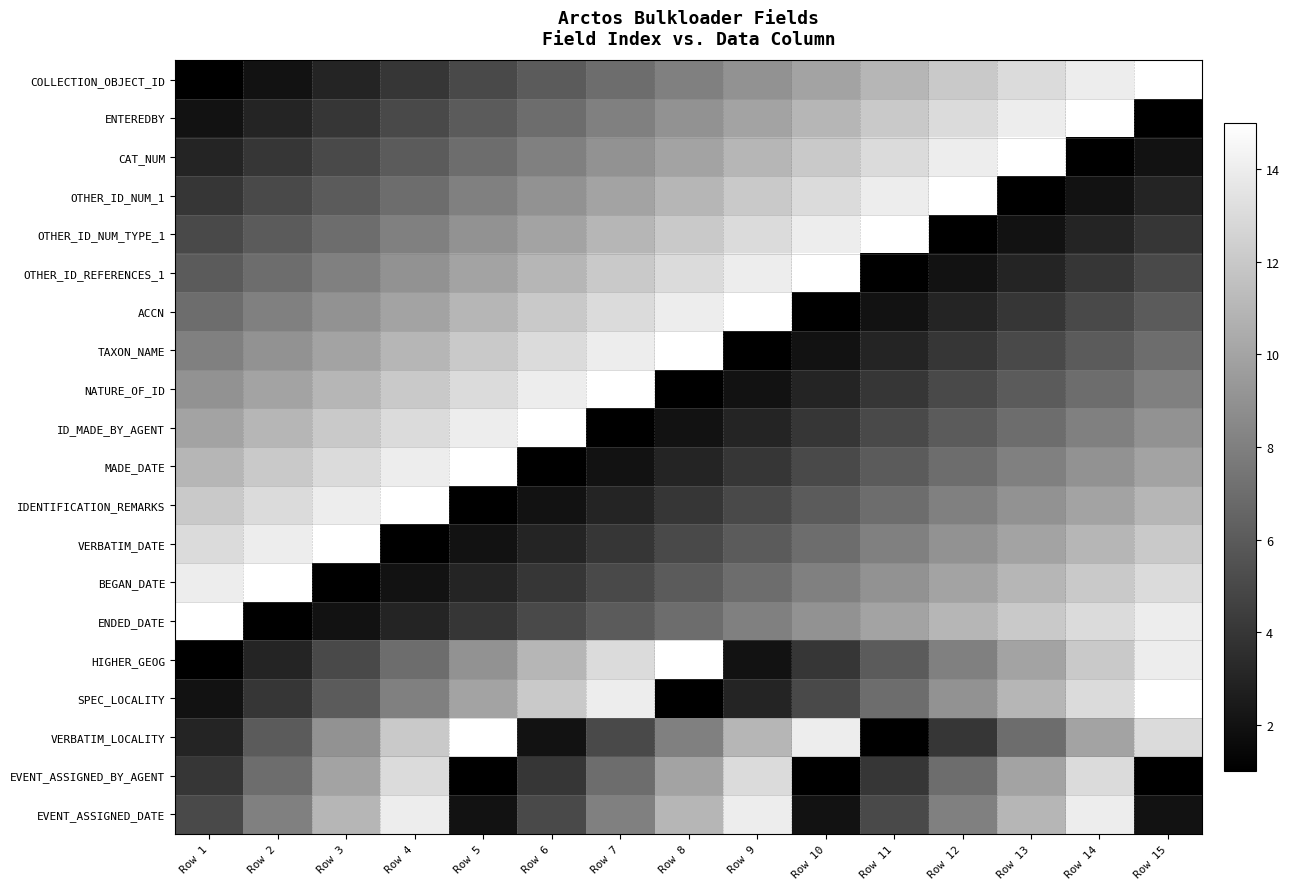

Rank the series by their maximum value, from lowest to highest.

EVENT_ASSIGNED_BY_AGENT, EVENT_ASSIGNED_DATE, COLLECTION_OBJECT_ID, ENTEREDBY, CAT_NUM, OTHER_ID_NUM_1, OTHER_ID_NUM_TYPE_1, OTHER_ID_REFERENCES_1, ACCN, TAXON_NAME, NATURE_OF_ID, ID_MADE_BY_AGENT, MADE_DATE, IDENTIFICATION_REMARKS, VERBATIM_DATE, BEGAN_DATE, ENDED_DATE, HIGHER_GEOG, SPEC_LOCALITY, VERBATIM_LOCALITY